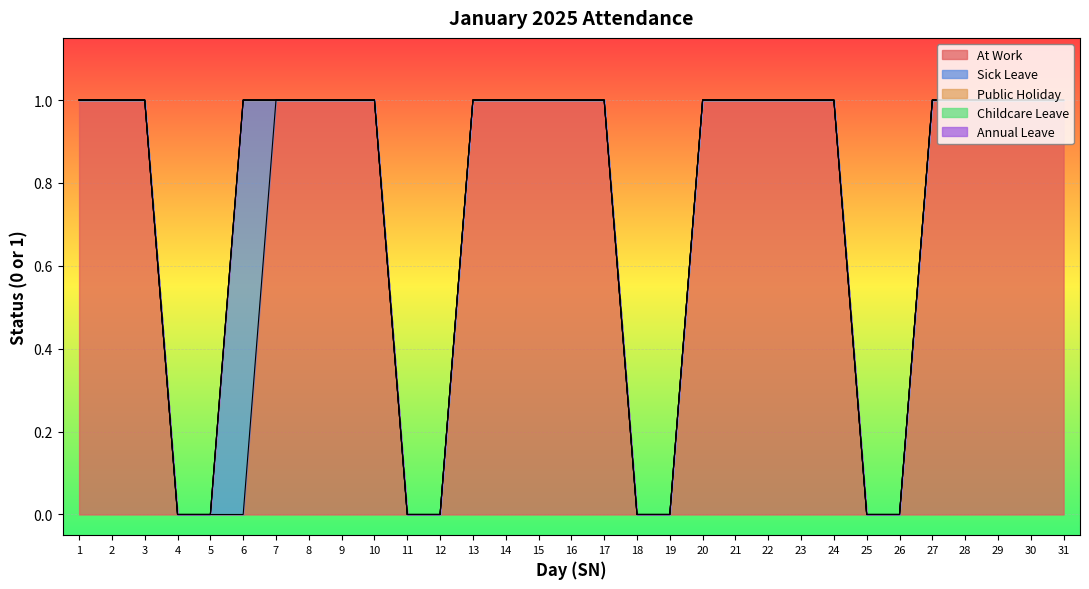

True or false: Childcare Leave has a value of 0 at 28.

True